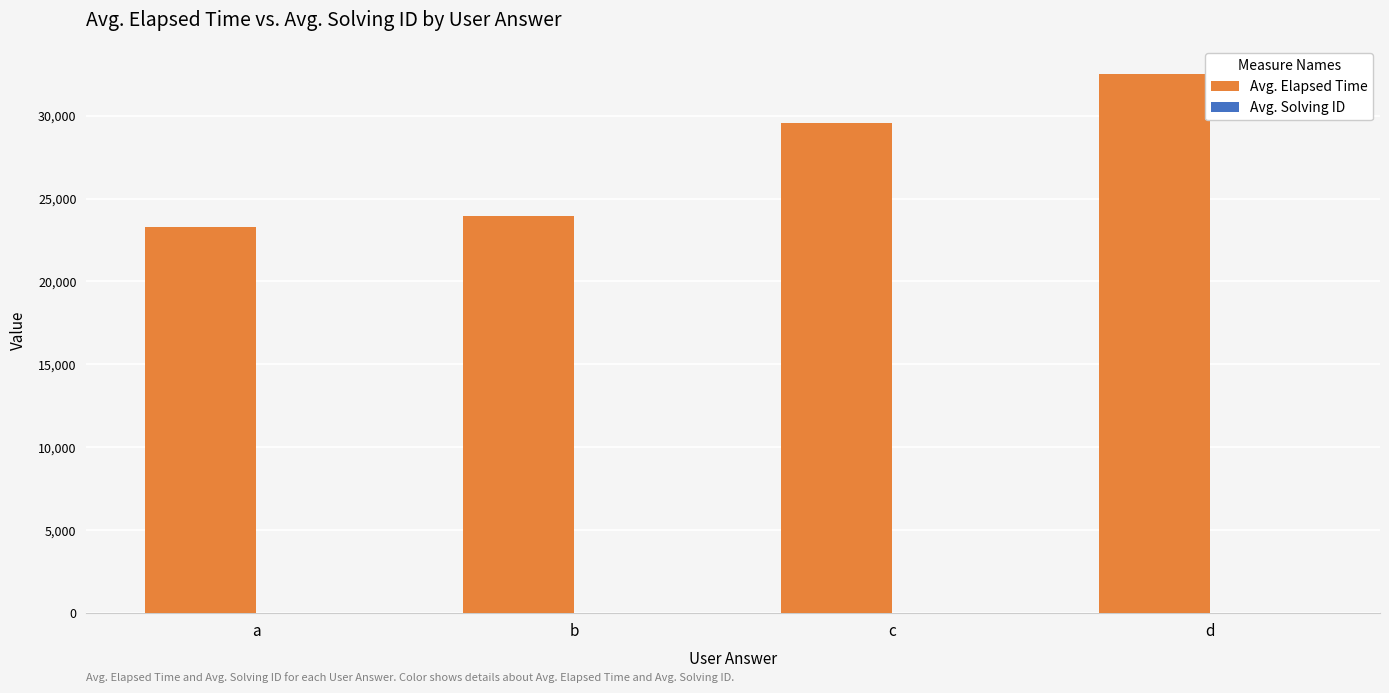

At which category is the sum across all series the highest?

d